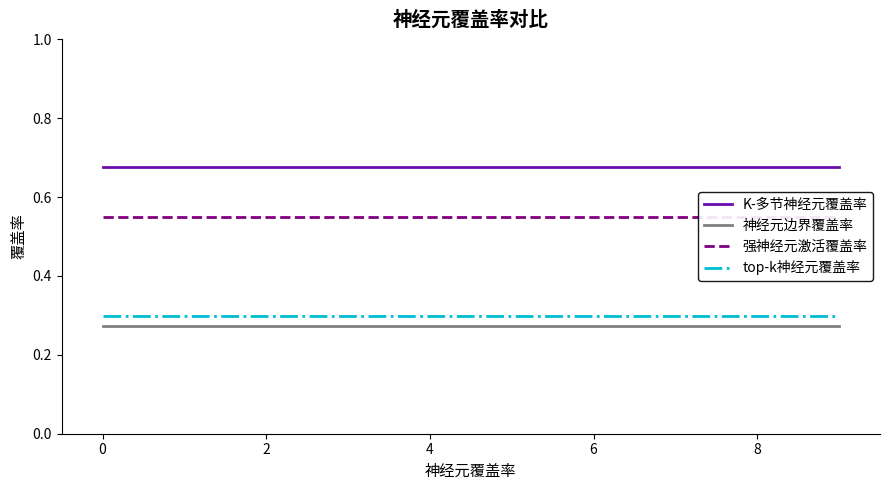

True or false: K-多节神经元覆盖率 has a value of 0.3 at 8.

False